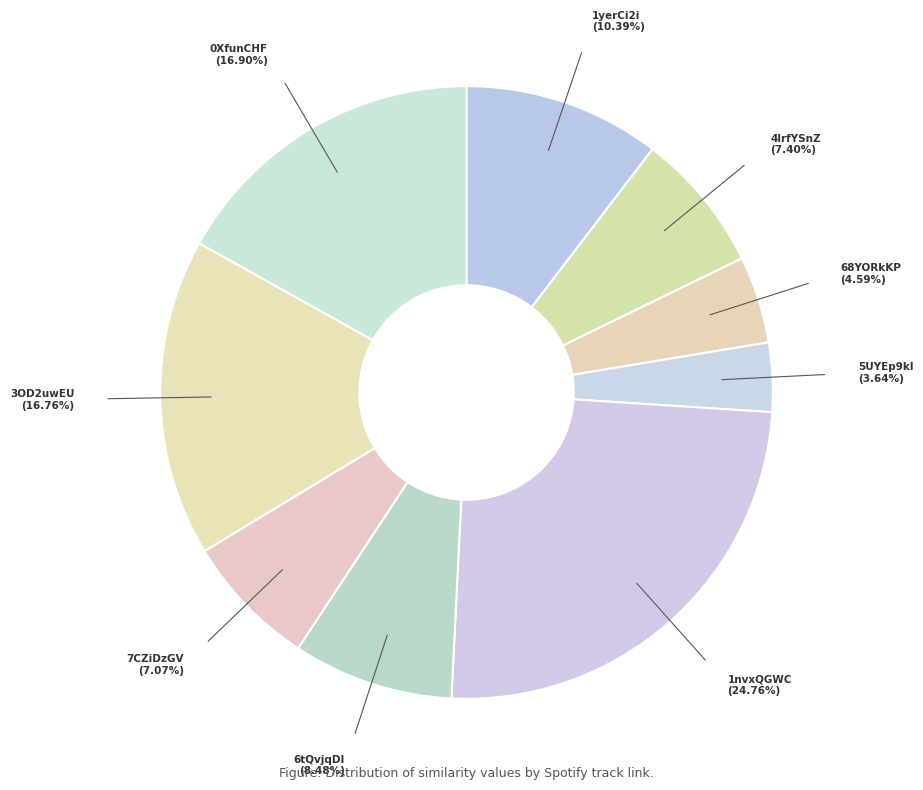

Which has a higher value, 1yerCi2i (10.39%) or 5UYEp9kl (3.64%)?

1yerCi2i (10.39%)